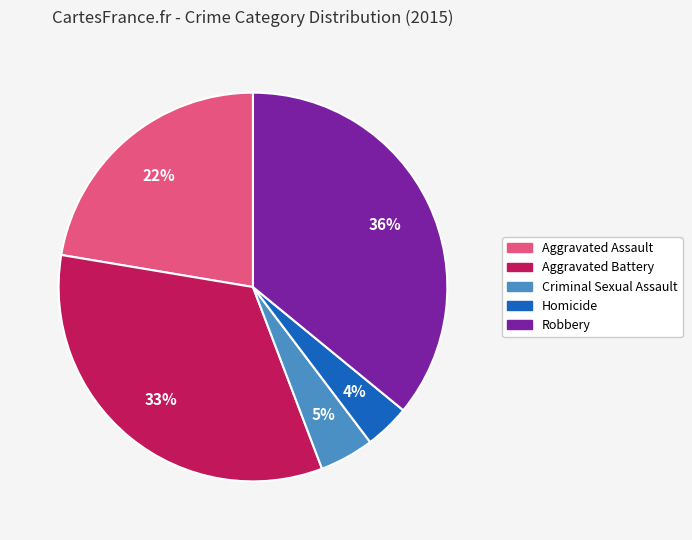

What percentage is the Robbery slice, to the nearest percent?

36%